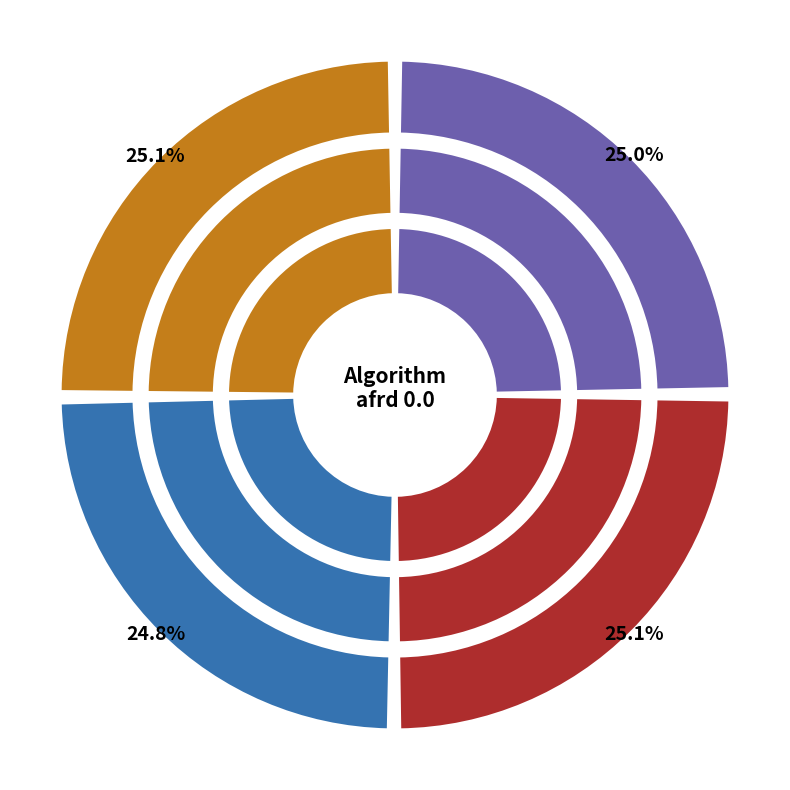

Do PartialOrder__Hamming__None and PreOrder__Hamming__None together represent more than half of the pie?

No